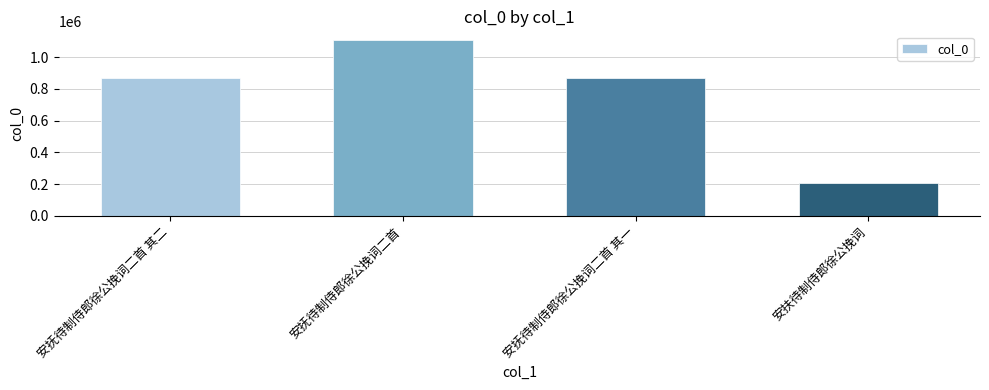

True or false: the data shows 317876 at 安扶待制侍郎徐公挽词.

False